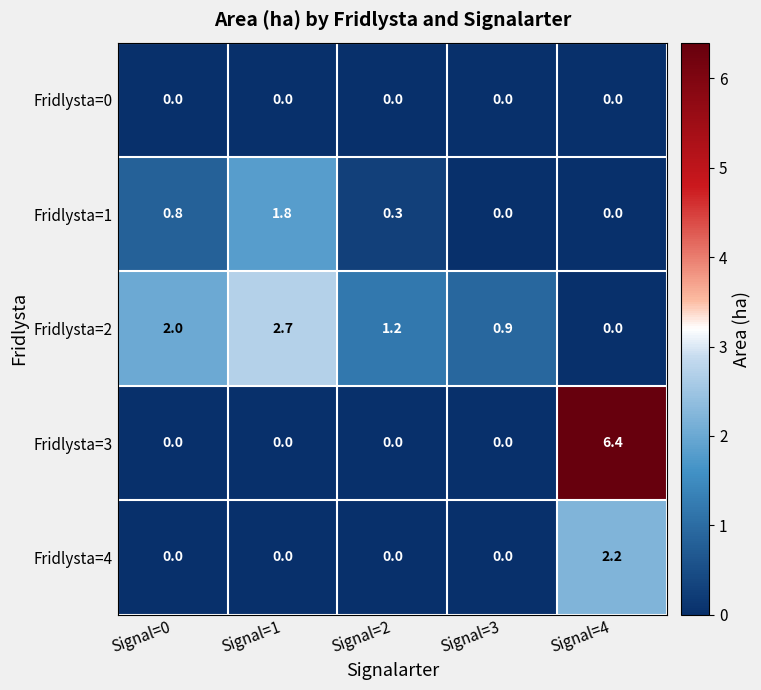

The value of Fridlysta=0 at Signal=0 is 0.0. True or false?

True